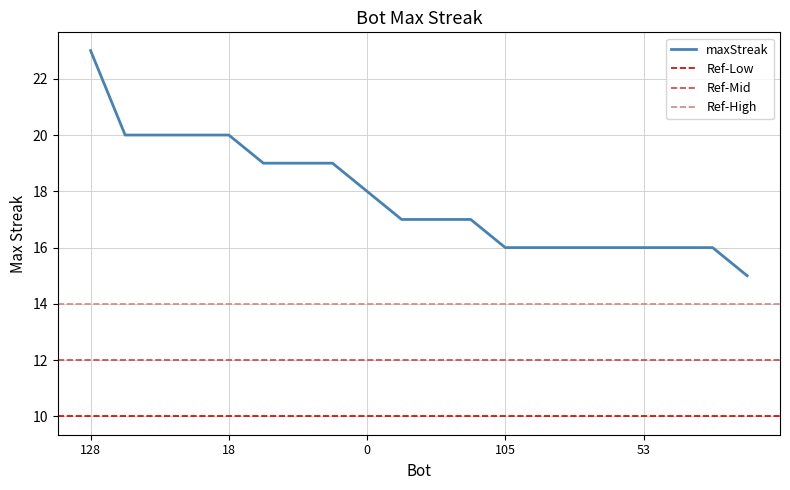

What is the approximate value at 107?

20